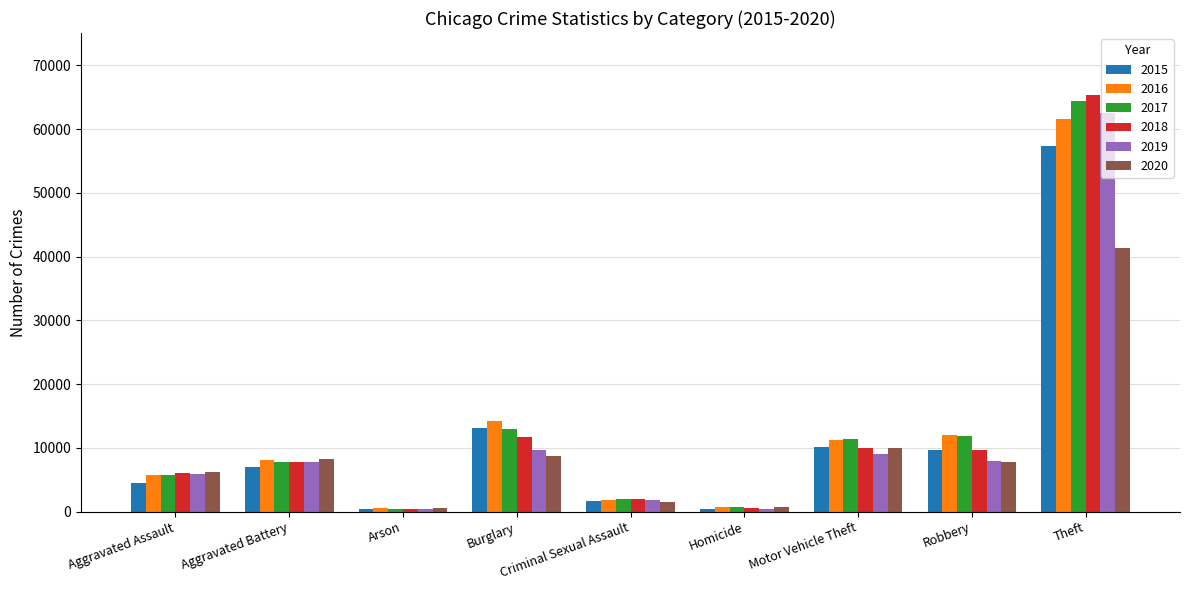

Which series has the widest spread of values?

2018